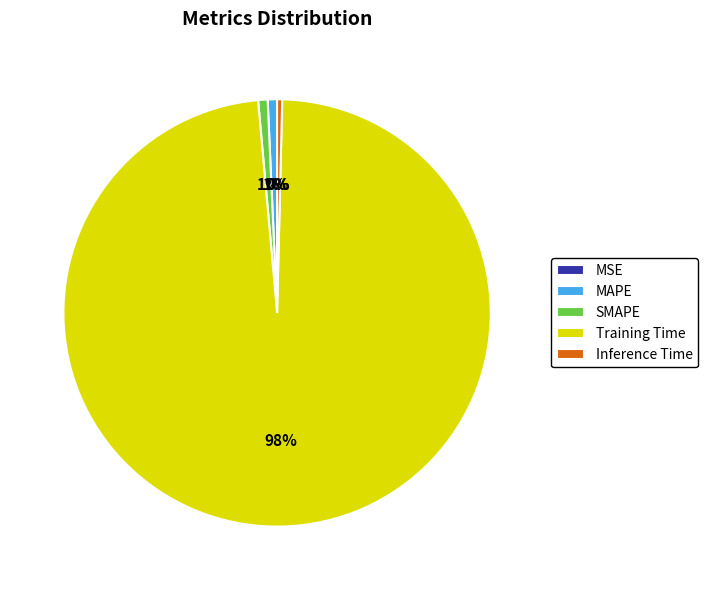

Which slice represents more than half of the pie?

Training Time